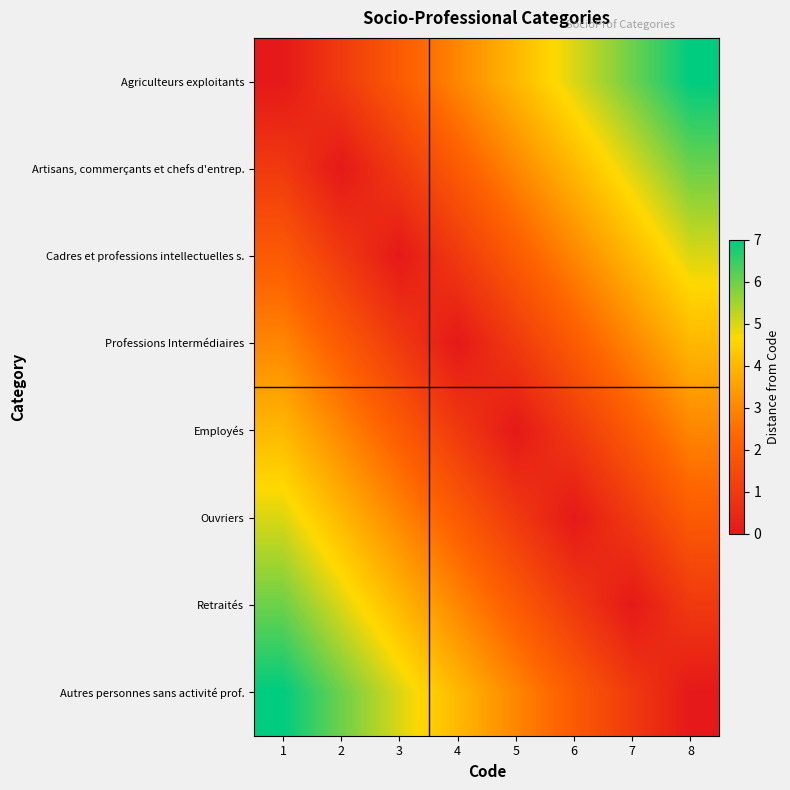

Reading right to left, extract all data points from this chart.

Agriculteurs exploitants: 8=7	7=6	6=5	5=4	4=3	3=2	2=1	1=0
Artisans, commerçants et chefs d'entrep.: 8=6	7=5	6=4	5=3	4=2	3=1	2=0	1=1
Cadres et professions intellectuelles s.: 8=5	7=4	6=3	5=2	4=1	3=0	2=1	1=2
Professions Intermédiaires: 8=4	7=3	6=2	5=1	4=0	3=1	2=2	1=3
Employés: 8=3	7=2	6=1	5=0	4=1	3=2	2=3	1=4
Ouvriers: 8=2	7=1	6=0	5=1	4=2	3=3	2=4	1=5
Retraités: 8=1	7=0	6=1	5=2	4=3	3=4	2=5	1=6
Autres personnes sans activité prof.: 8=0	7=1	6=2	5=3	4=4	3=5	2=6	1=7